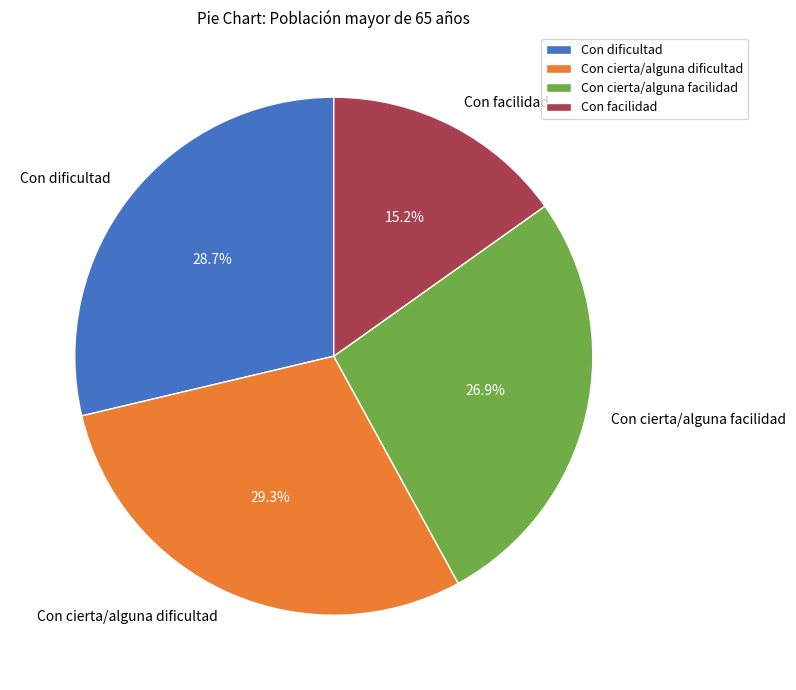

To the nearest percent, what is the average slice percentage?

25%